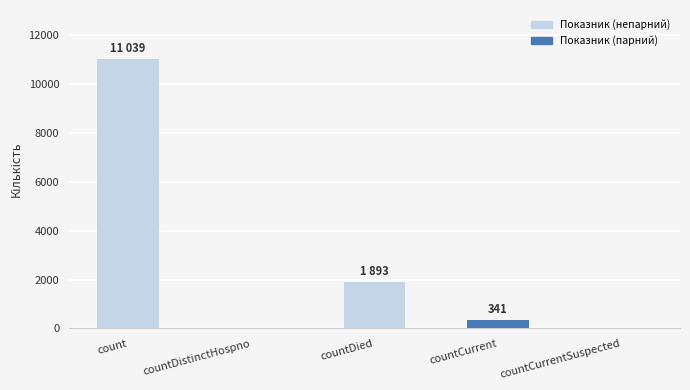

What is the difference between the values at count and countCurrentSuspected?

11039